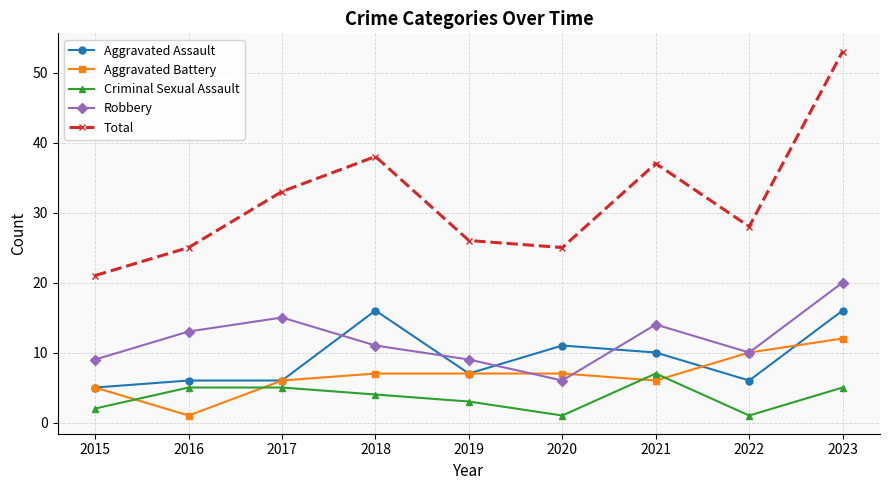

What is the average value of the Aggravated Assault series?

9